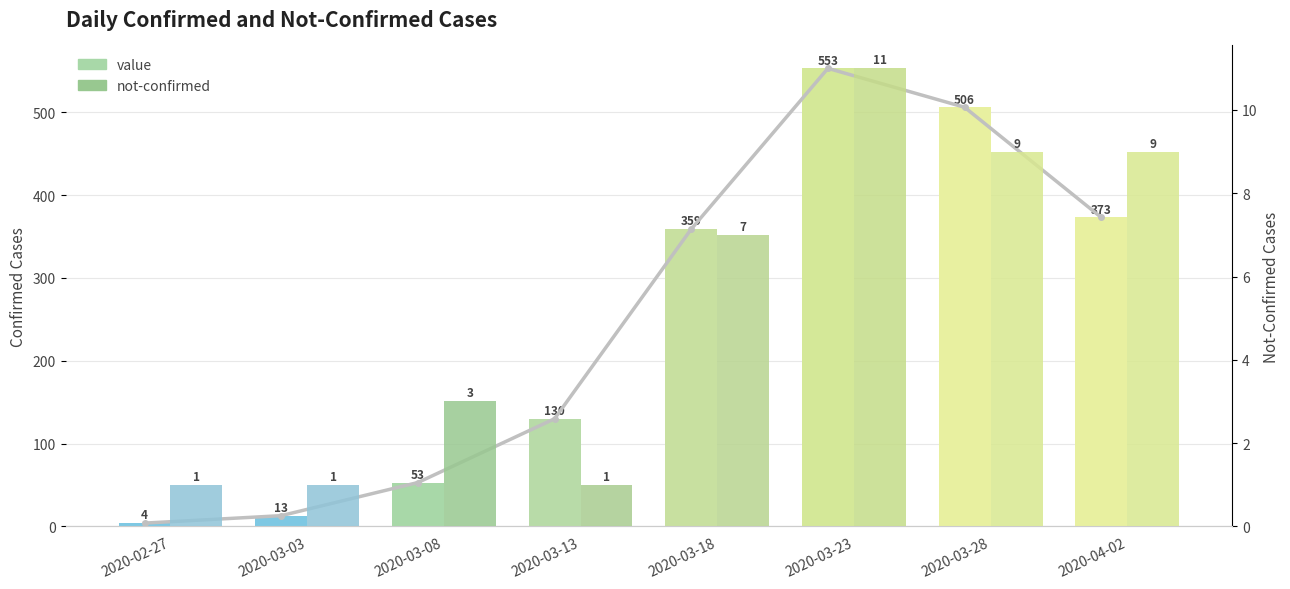

What value does the not-confirmed series have at 2020-03-03?

1